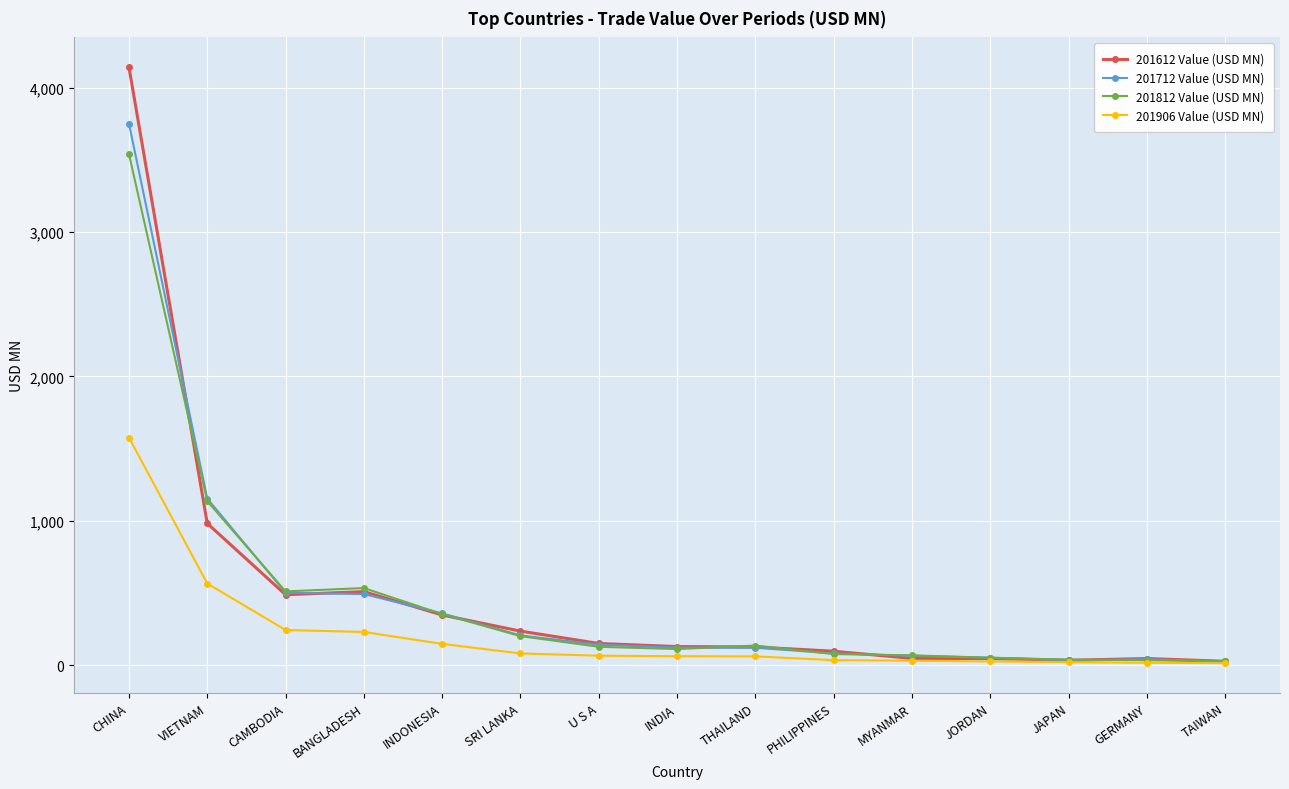

What value does the 201812 Value (USD MN) series have at CAMBODIA?

511.7